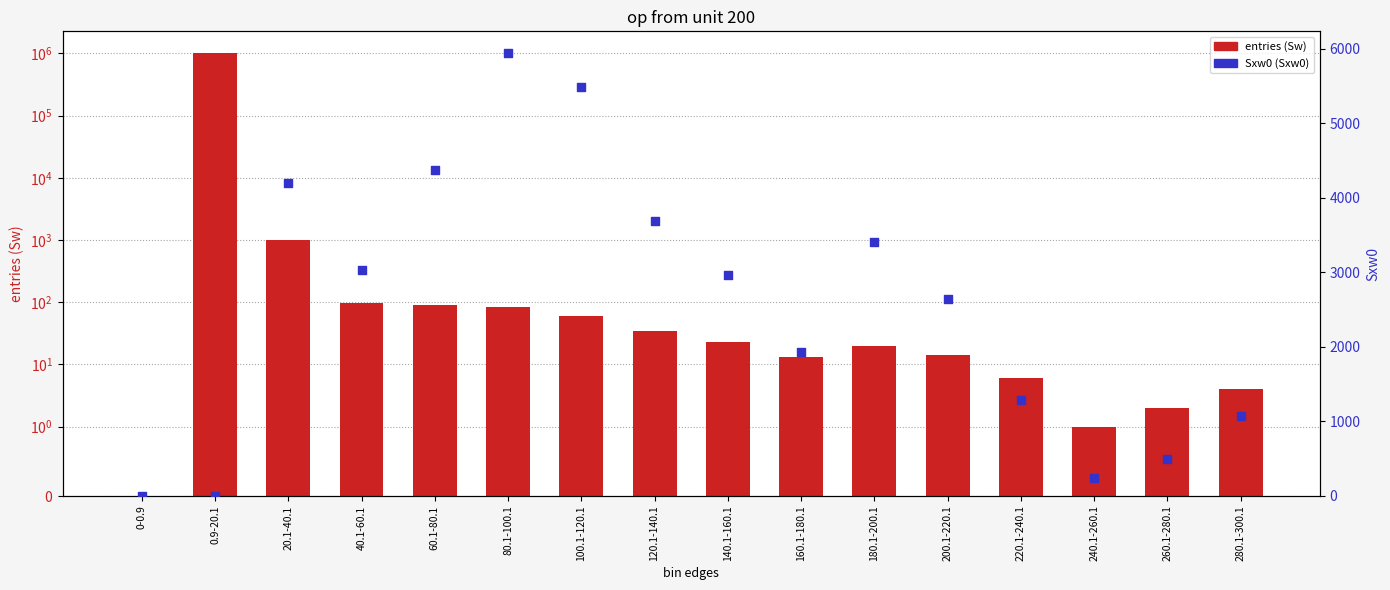

What is the total value across all series at 280.1-300.1?

1073